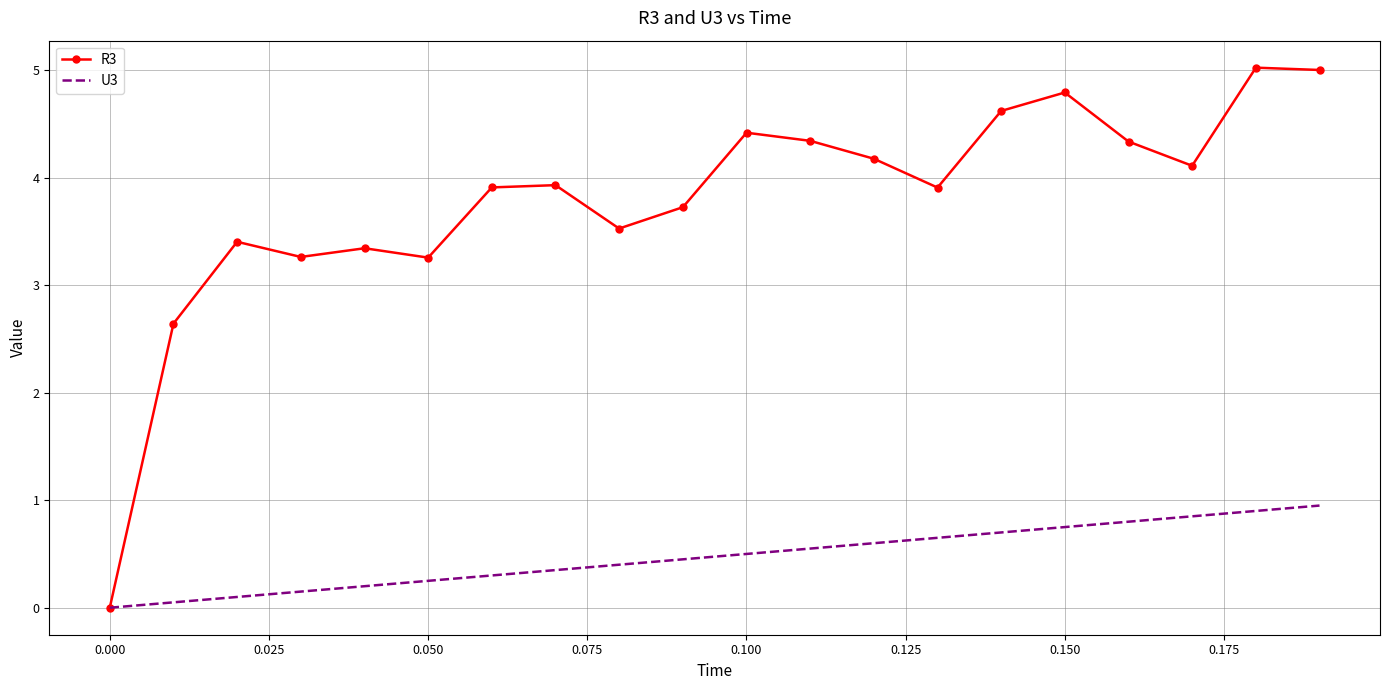

At how many categories does at least one series exceed 2?

19